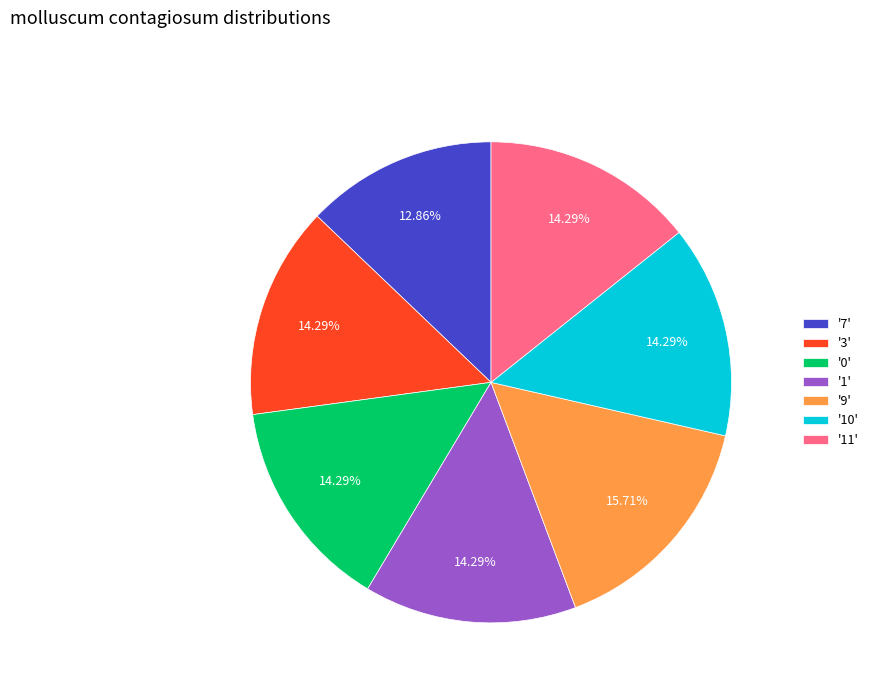

How many segments does this pie chart have?

7